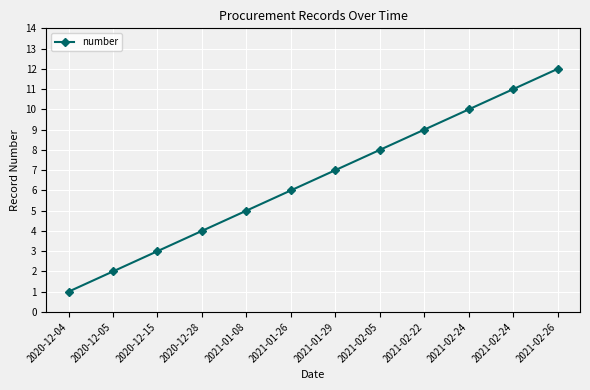

How many data points are less than 7?

6